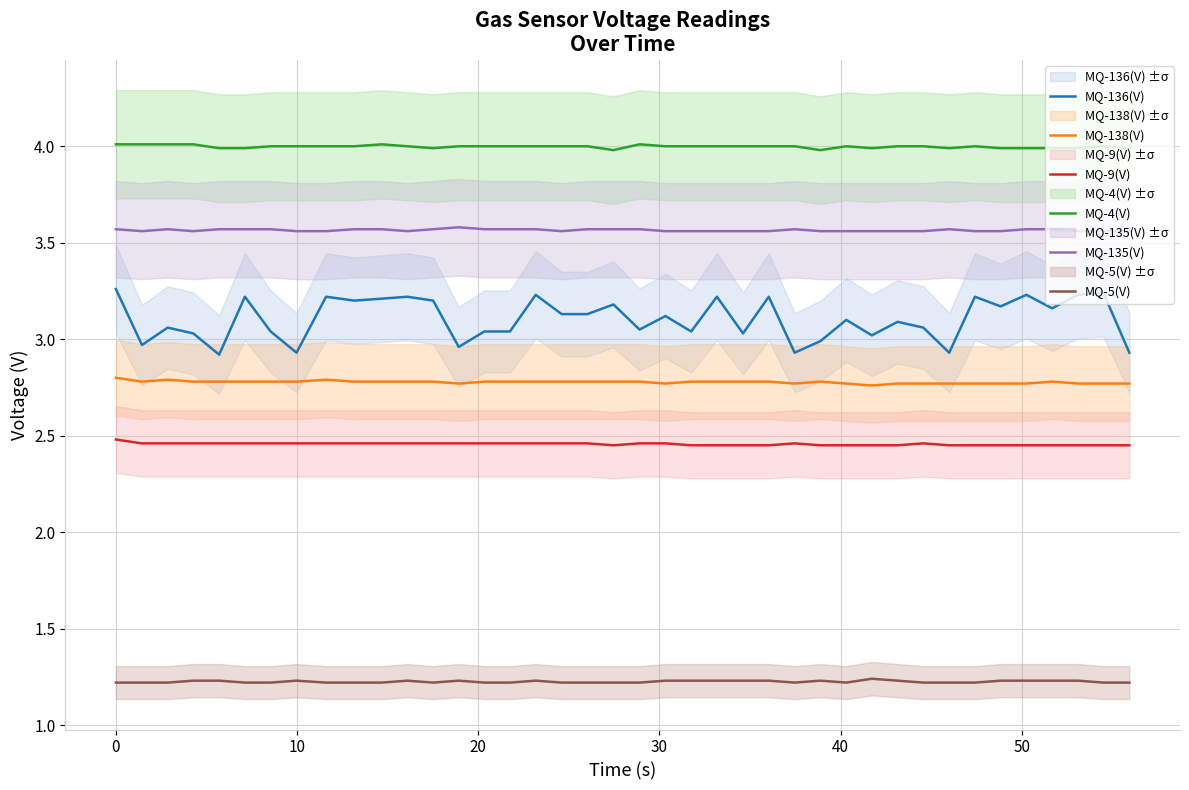

How many distinct data groups are displayed?

6